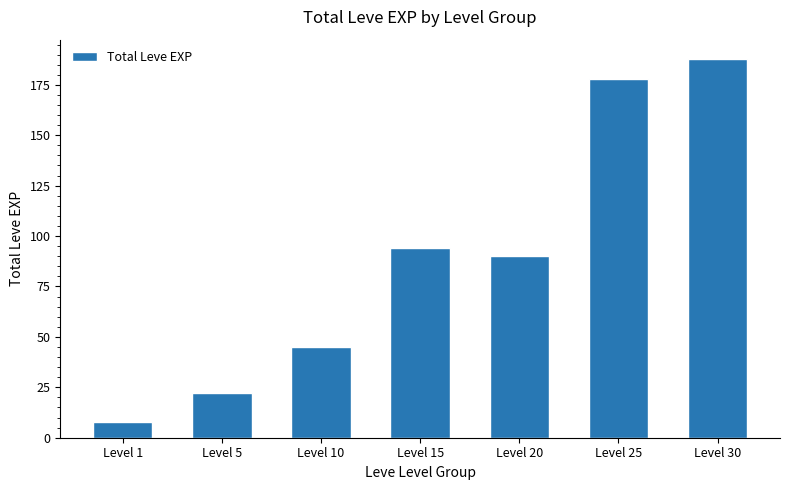

How many data points does each series have?

7